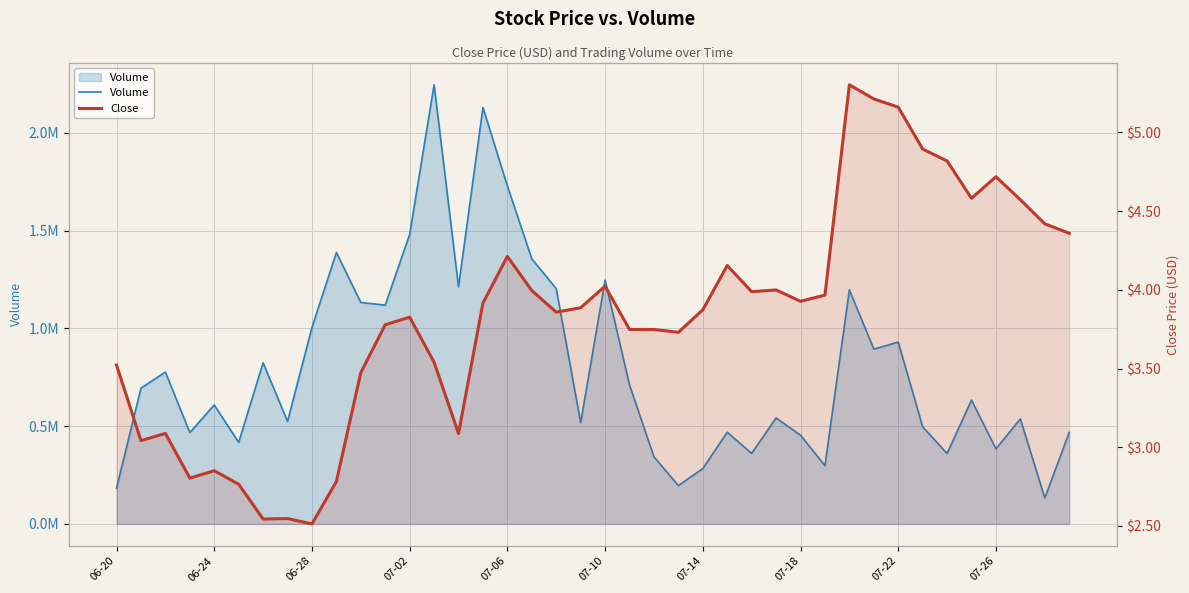

Rank the series at 29 from highest to lowest value.

Volume, Close